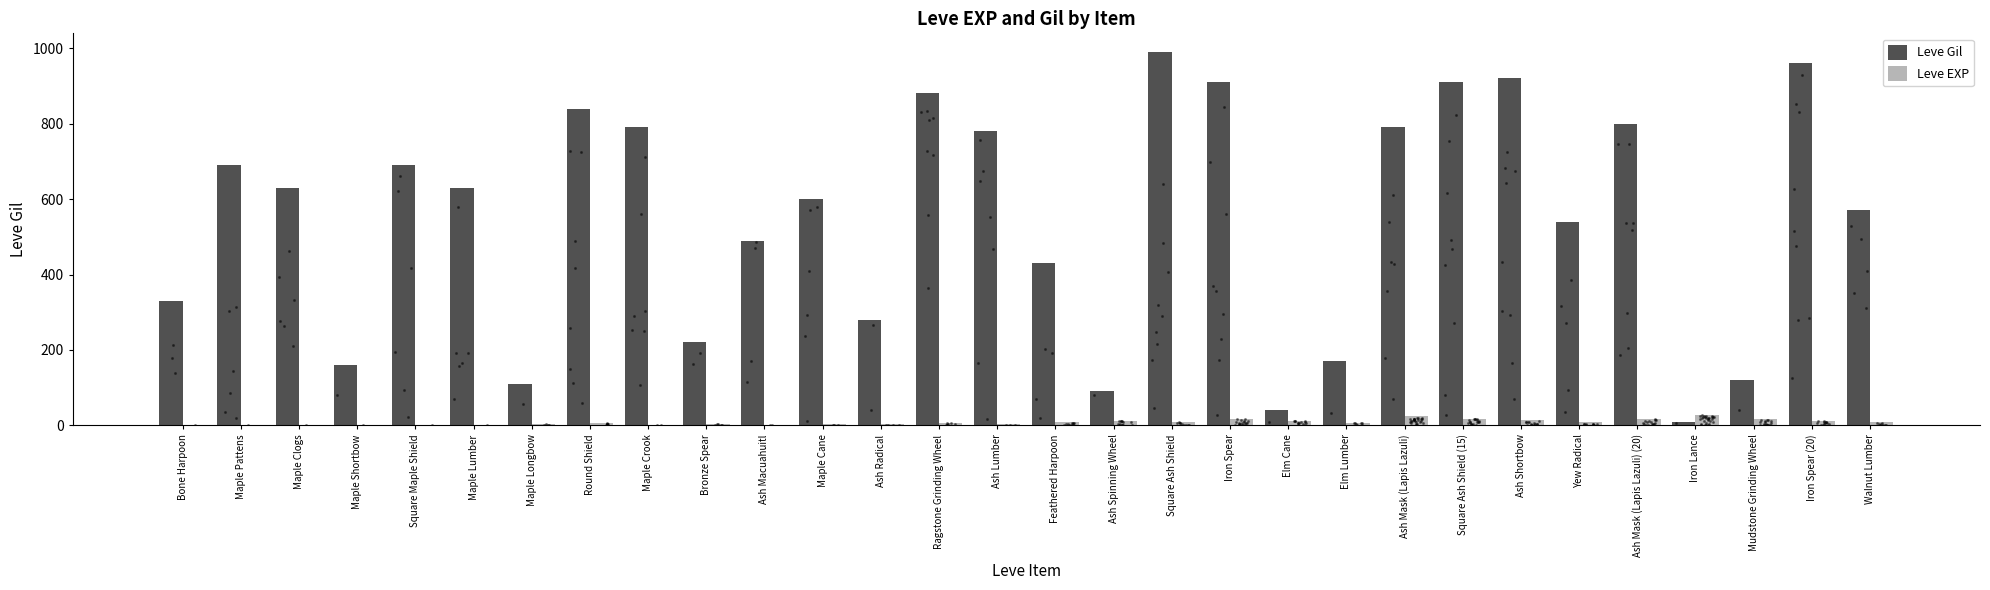

What are all the series names shown in the legend?

Leve Gil, Leve EXP